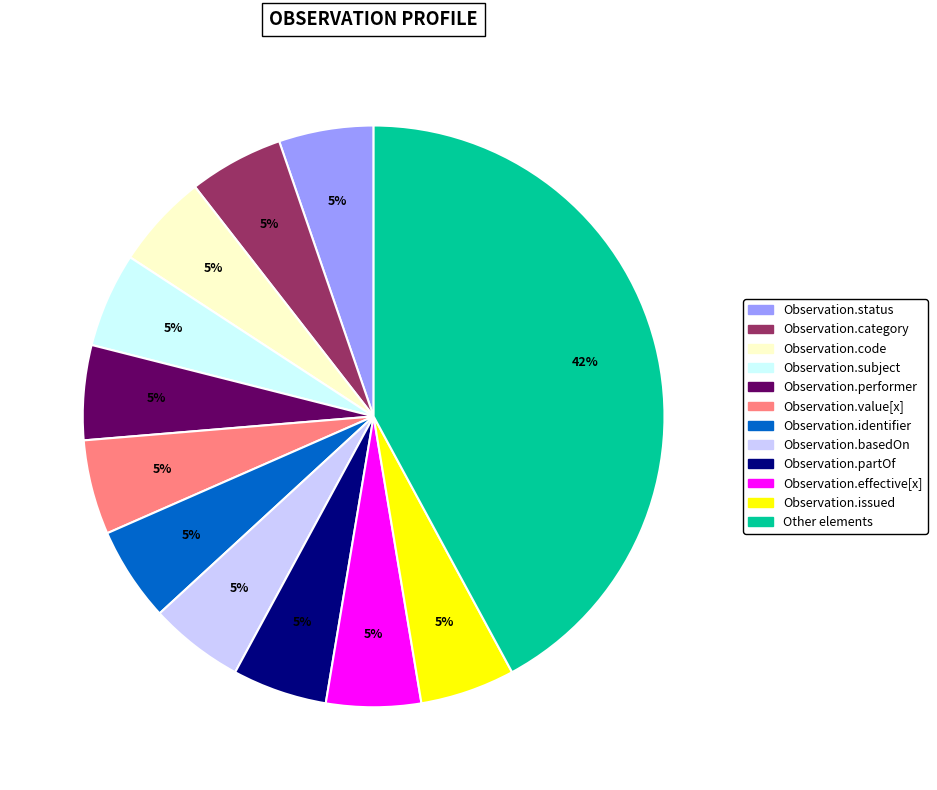

To the nearest percent, what is the average slice percentage?

8%